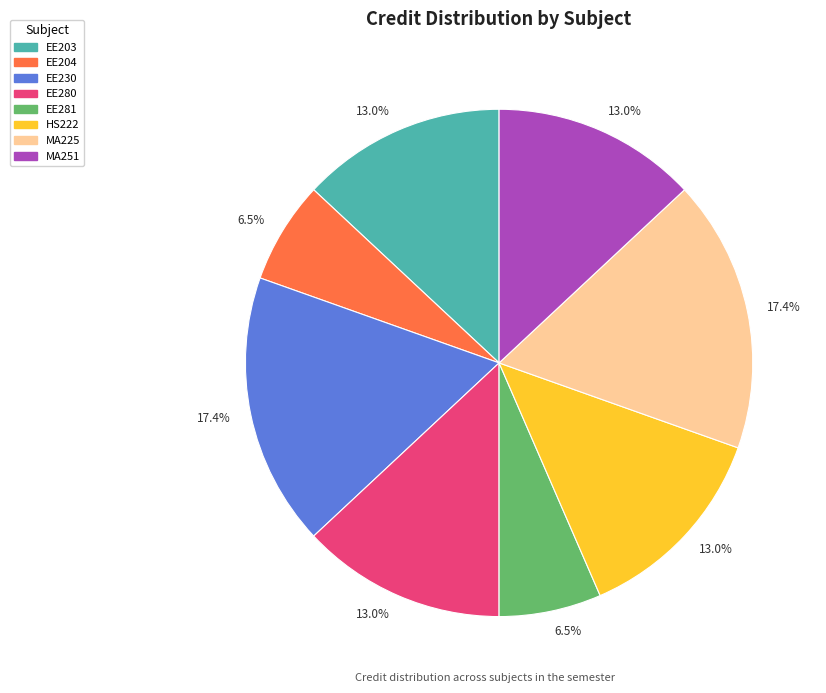

Does any single category account for the majority?

No